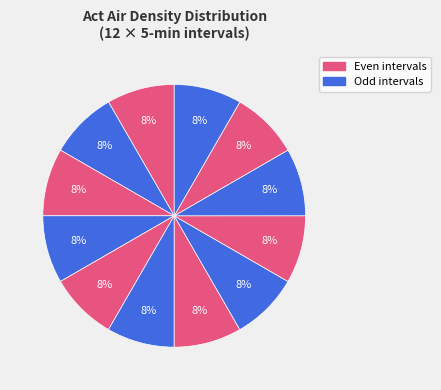

How many slices are in this pie chart?

12